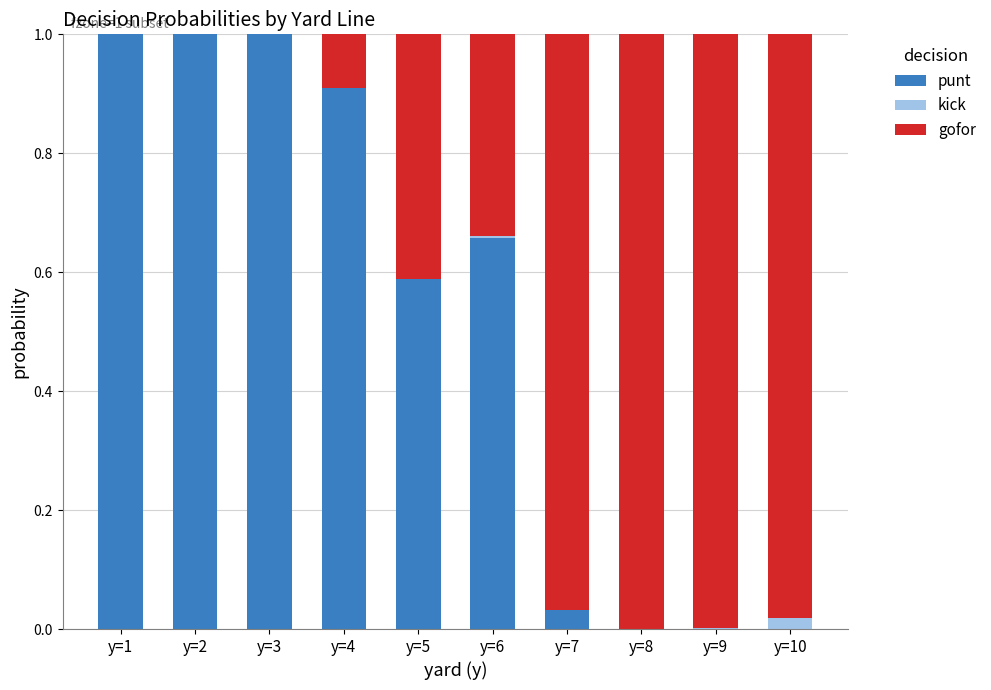

The value of punt at y=7 is 0.0. True or false?

True